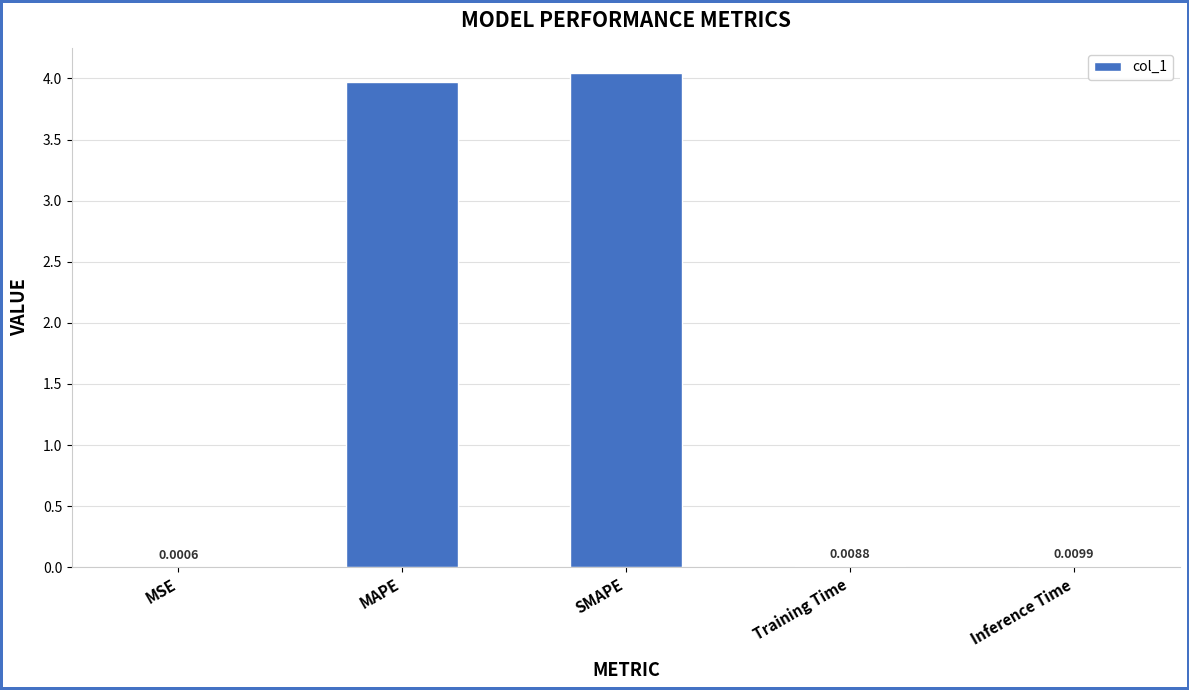

Are the bars grouped side by side (vs. stacked)?

No